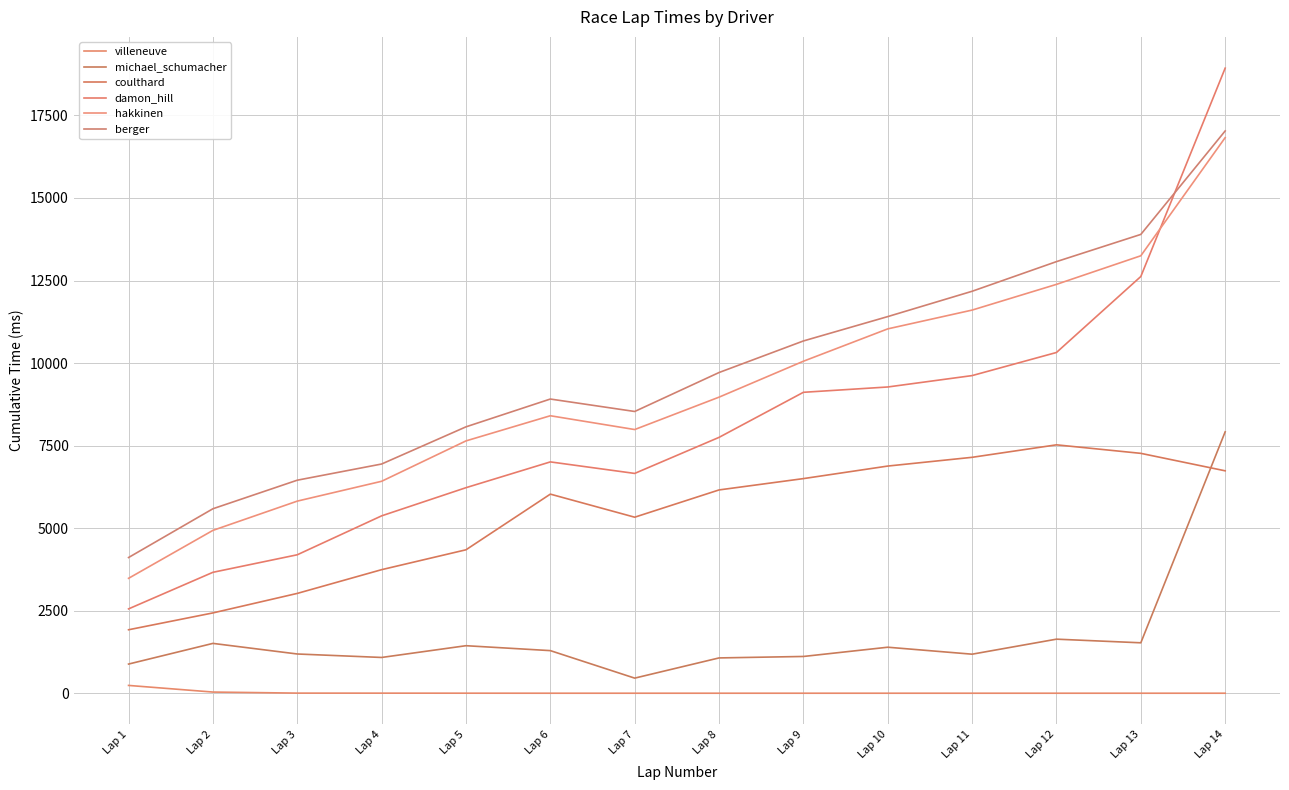

At which category does the chart reach its minimum across all series?

Lap 6